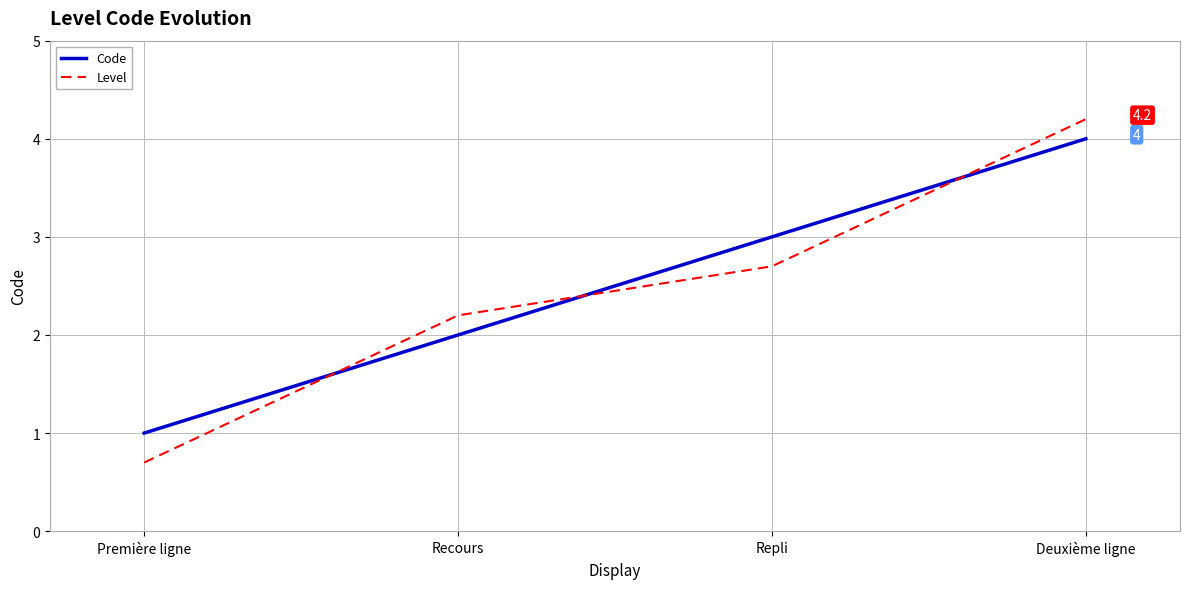

Reading left to right, extract all data points from this chart.

Code: Première ligne=1.0	Recours=2.0	Repli=3.0	Deuxième ligne=4.0
Level: Première ligne=0.7	Recours=2.2	Repli=2.7	Deuxième ligne=4.2